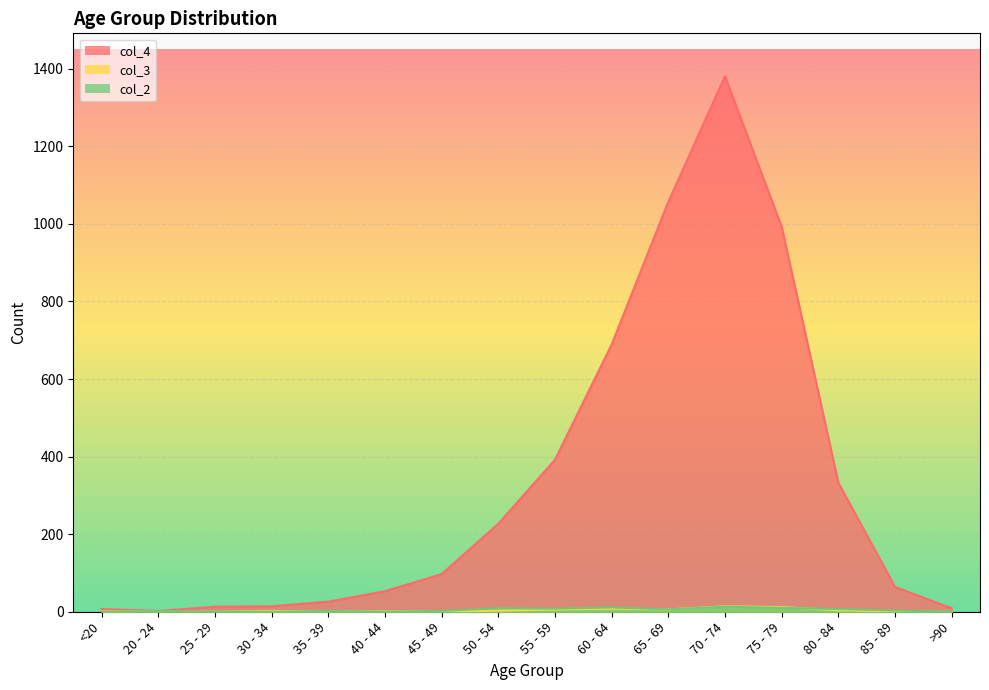

What is the sum of all col_3 values?

60